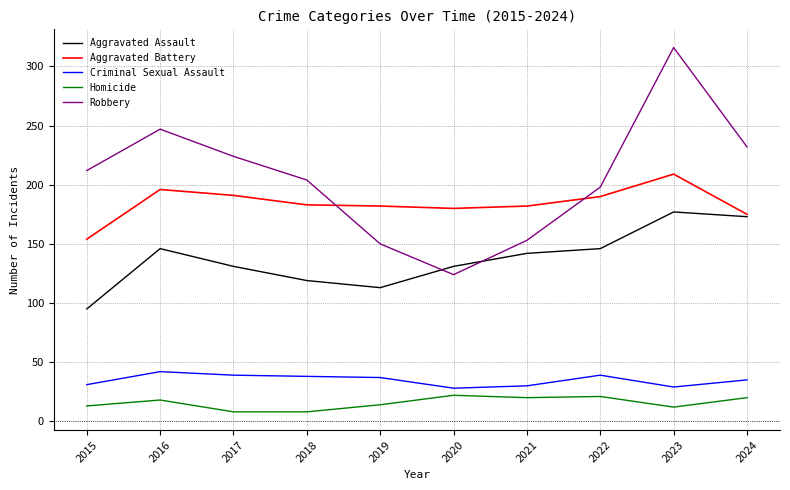

True or false: Criminal Sexual Assault and Aggravated Assault intersect in this chart.

False